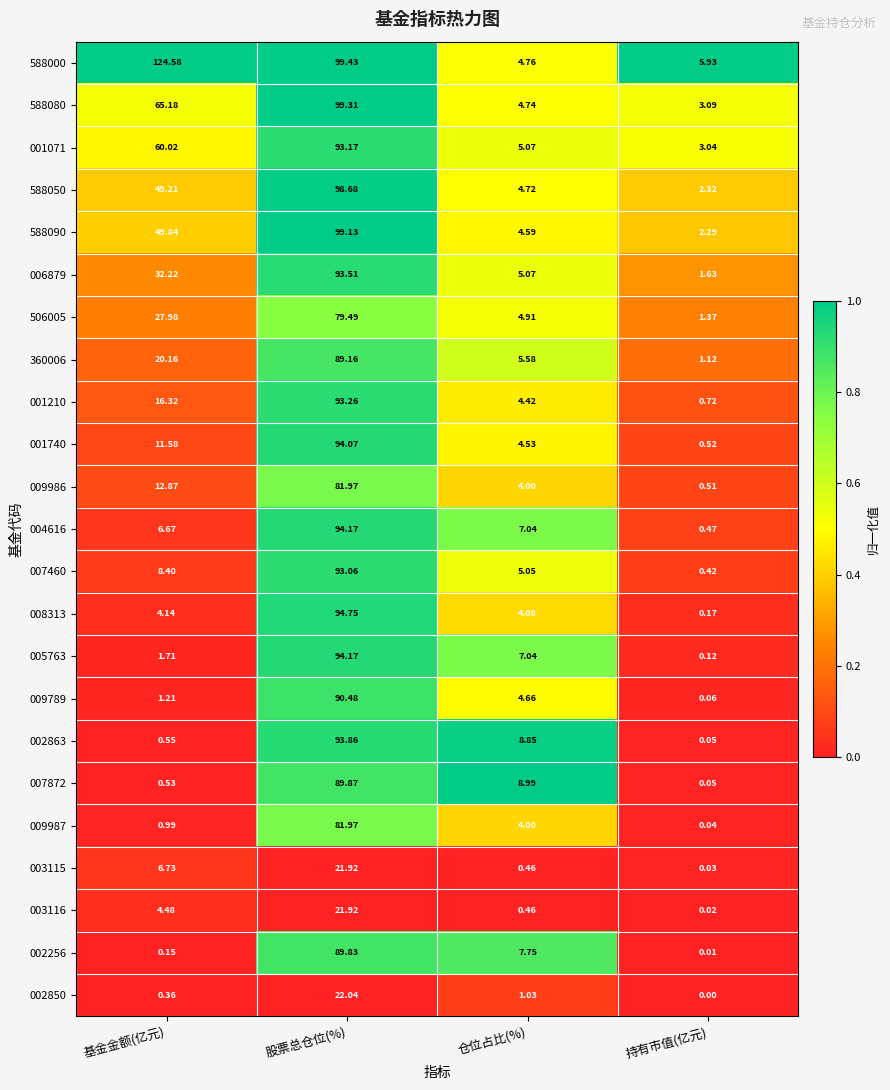

Is the value of 001740 at 持有市值(亿元) greater than the value of 009789 at 基金金额(亿元)?

No